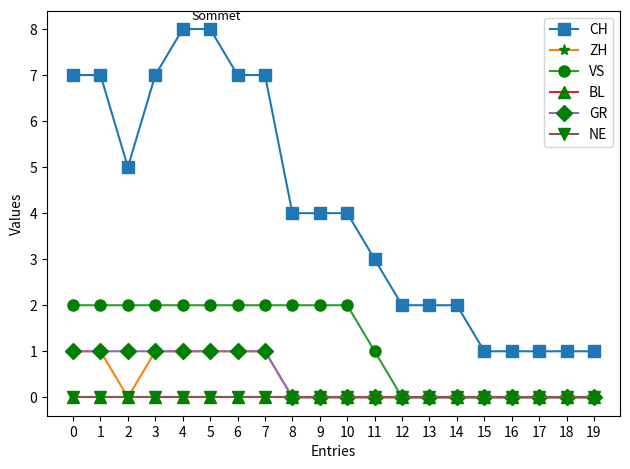

Does the chart have visible grid lines?

No